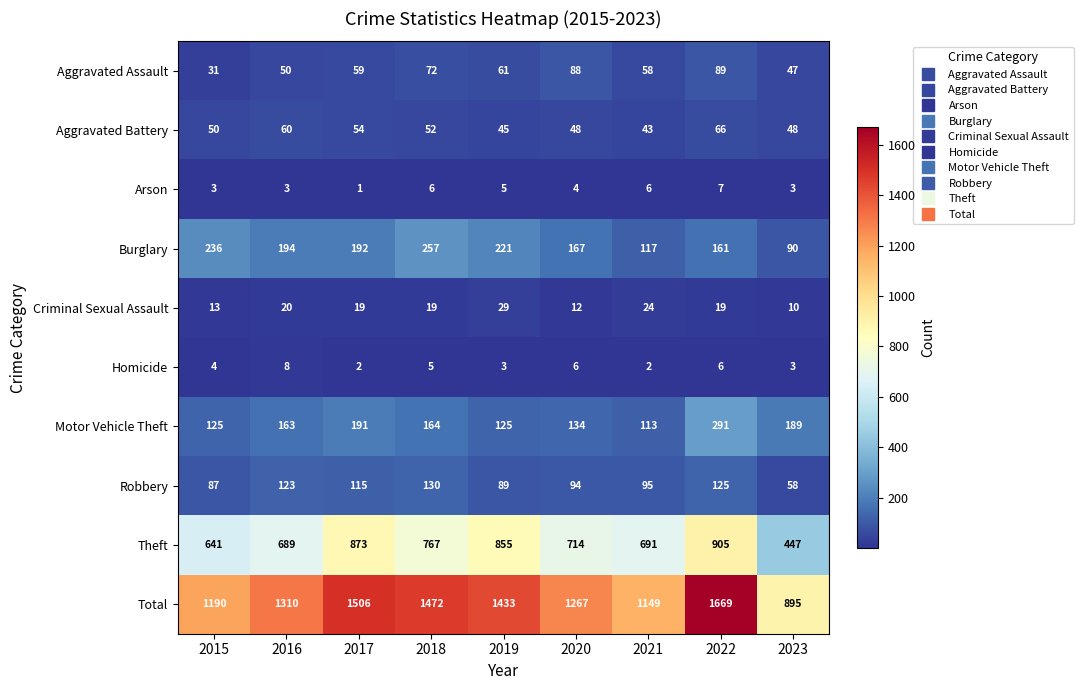

Which series has the largest range (max minus min)?

Total